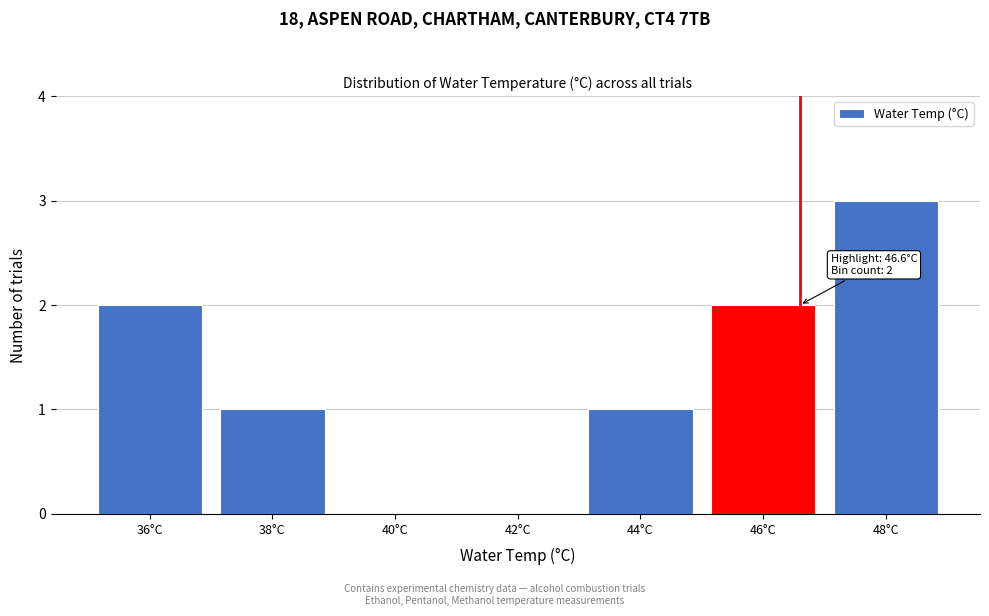

Which range on the x-axis has the tallest bar?

47 to 49